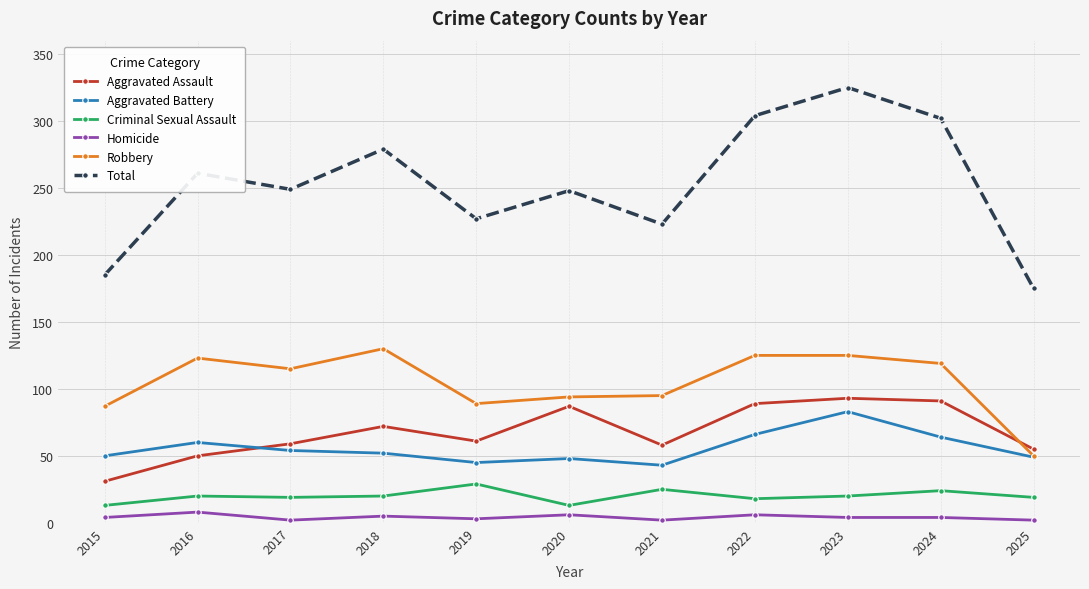

Which category has the highest value in the Aggravated Battery series?

2023